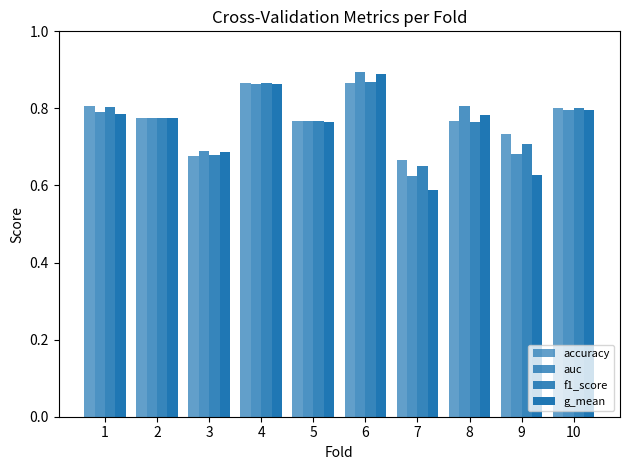

Does the chart contain stacked bars?

No